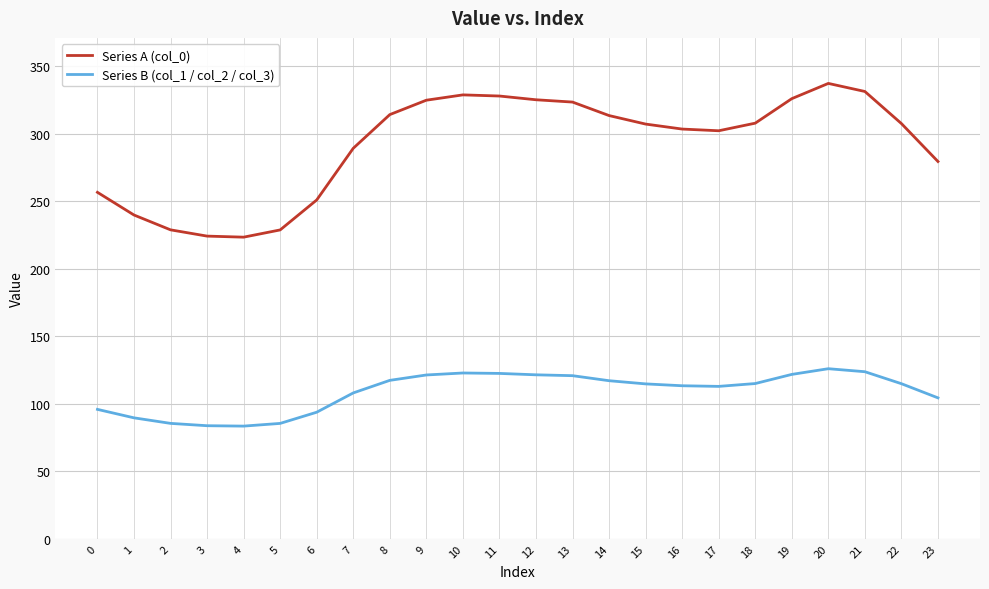

What is the difference between the highest and lowest values at 3?

140.4